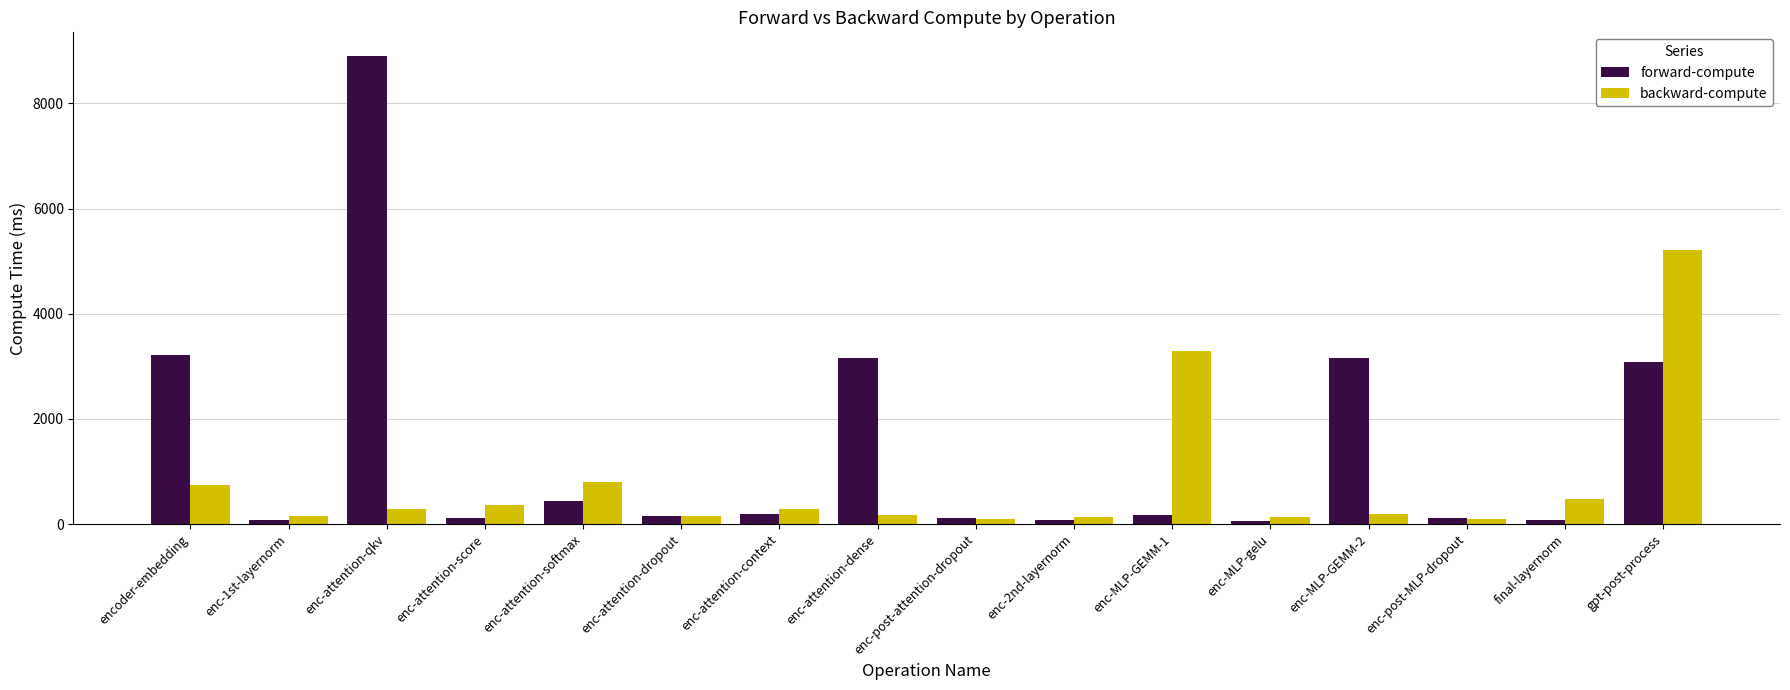

True or false: backward-compute has a value of 100.4 at enc-post-MLP-dropout.

True